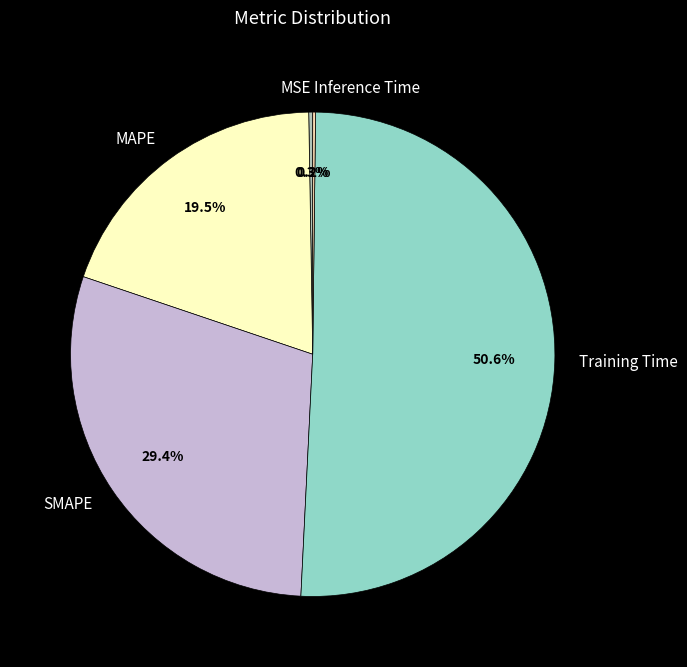

What is the ratio of the value at MAPE to the value at Training Time?

0.4